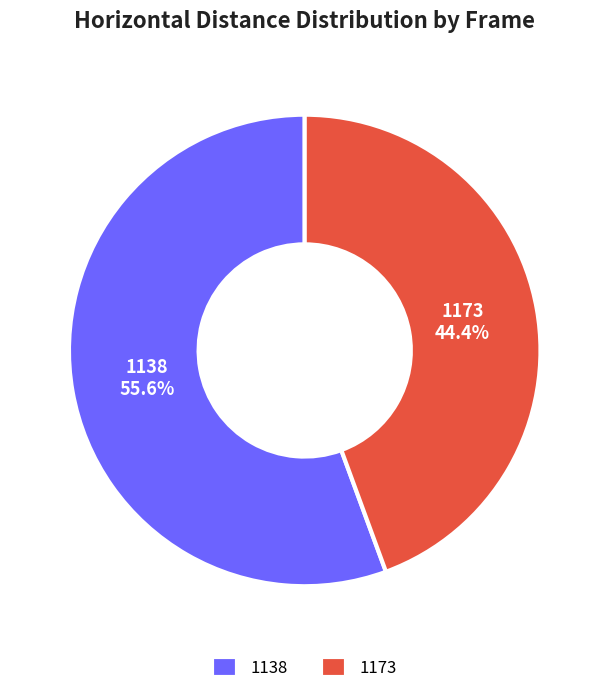

To the nearest percent, what is the difference between the 1173 and 1138 slice percentages?

11%